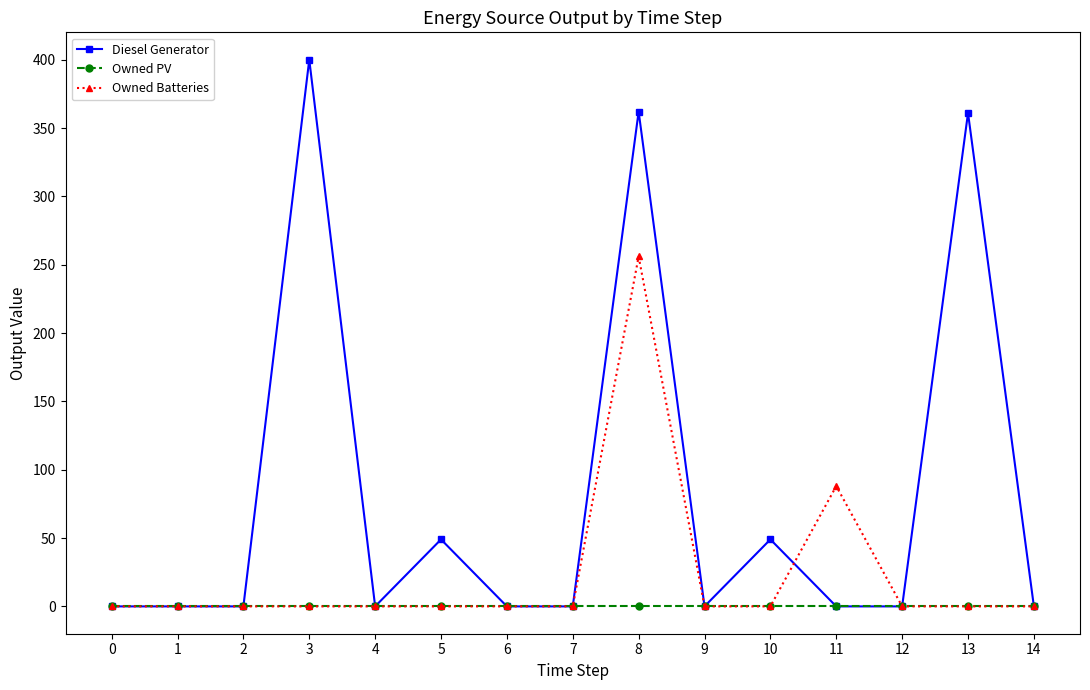

Which label corresponds to the largest value in the chart?

3